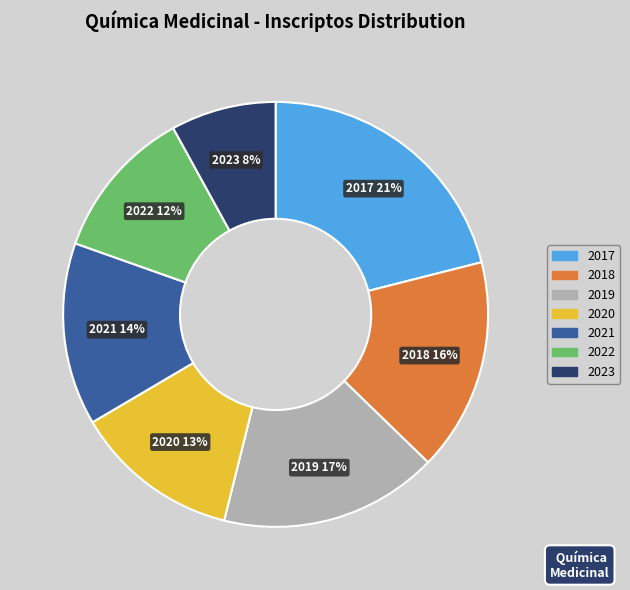

Does 2023 represent more than half of the total?

No